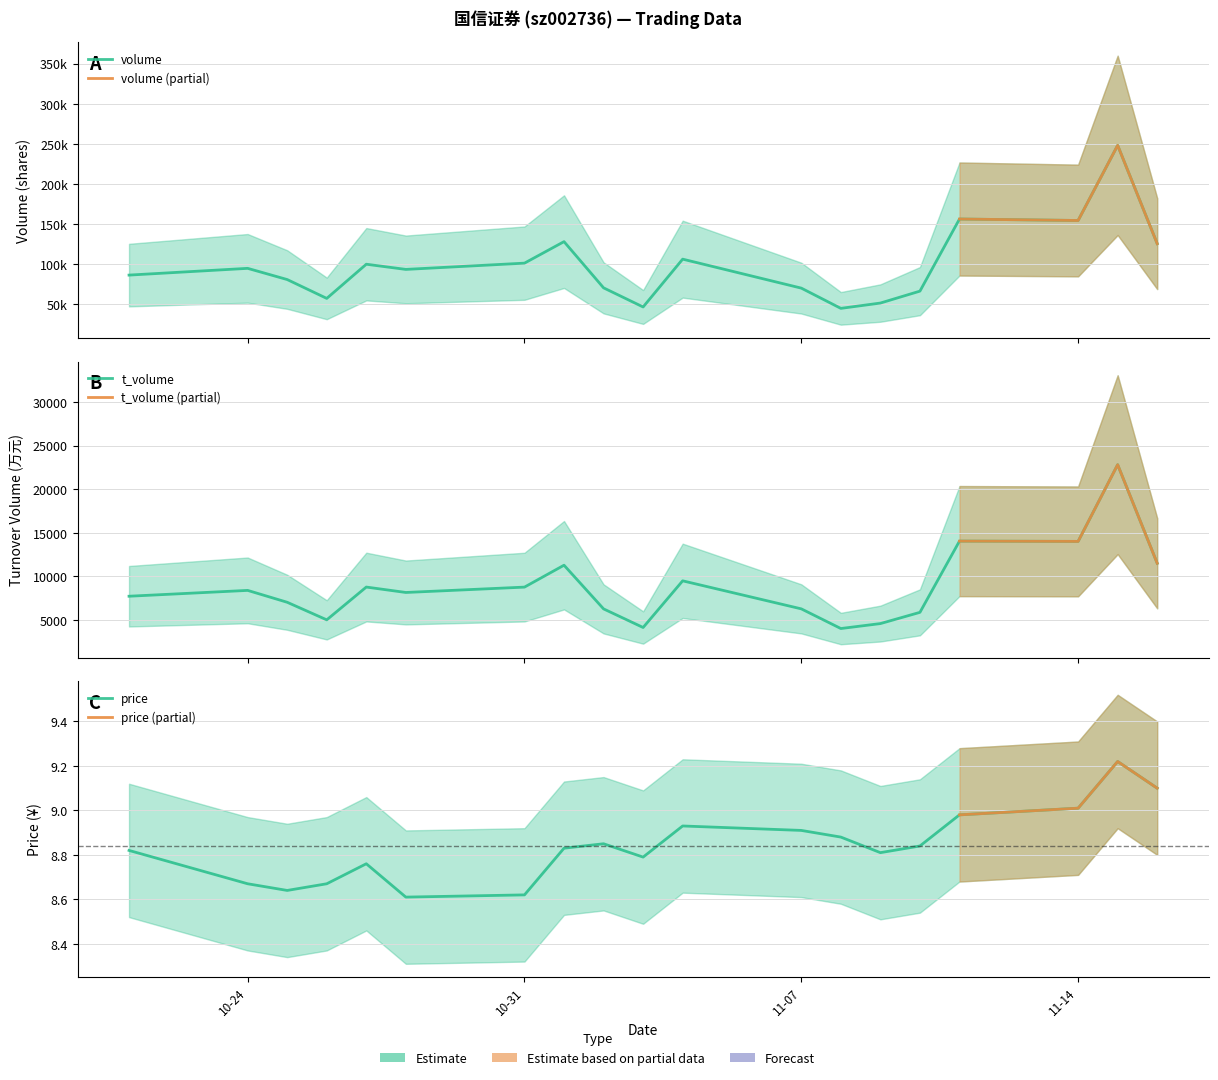

At how many categories does at least one series exceed 129961?

3